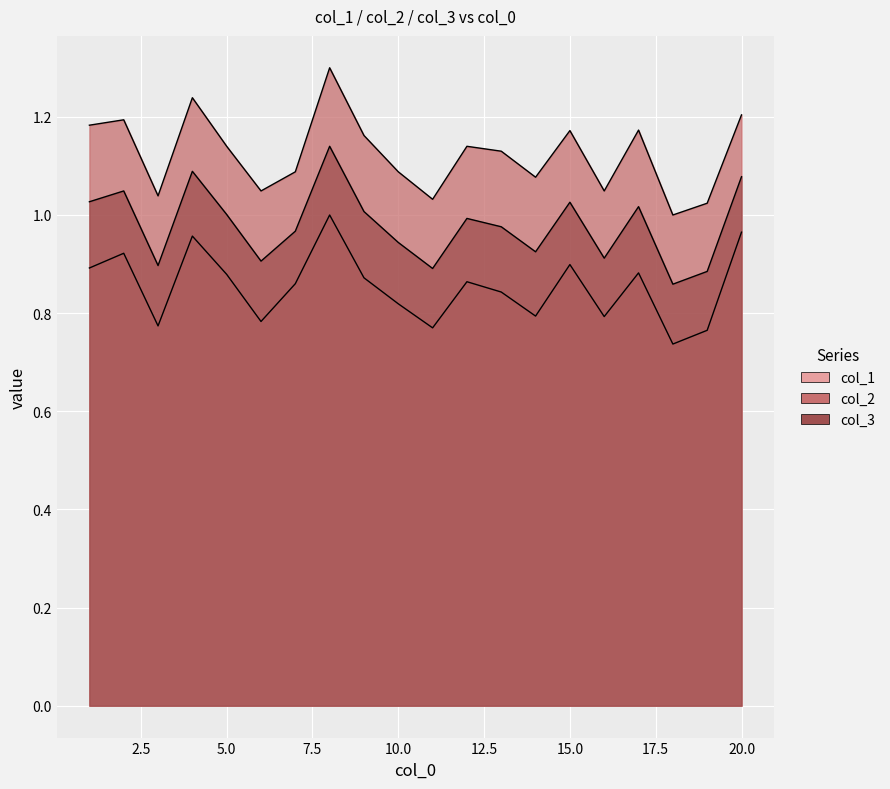

Reading left to right, extract all data points from this chart.

col_1: 1=0.9	2=0.9	3=0.8	4=1.0	5=0.9	6=0.8	7=0.9	8=1.0	9=0.9	10=0.8	11=0.8	12=0.9	13=0.8	14=0.8	15=0.9	16=0.8	17=0.9	18=0.7	19=0.8	20=1.0
col_2: 1=1.2	2=1.2	3=1.0	4=1.2	5=1.1	6=1.0	7=1.1	8=1.3	9=1.2	10=1.1	11=1.0	12=1.1	13=1.1	14=1.1	15=1.2	16=1.0	17=1.2	18=1.0	19=1.0	20=1.2
col_3: 1=1.0	2=1.0	3=0.9	4=1.1	5=1.0	6=0.9	7=1.0	8=1.1	9=1.0	10=0.9	11=0.9	12=1.0	13=1.0	14=0.9	15=1.0	16=0.9	17=1.0	18=0.9	19=0.9	20=1.1